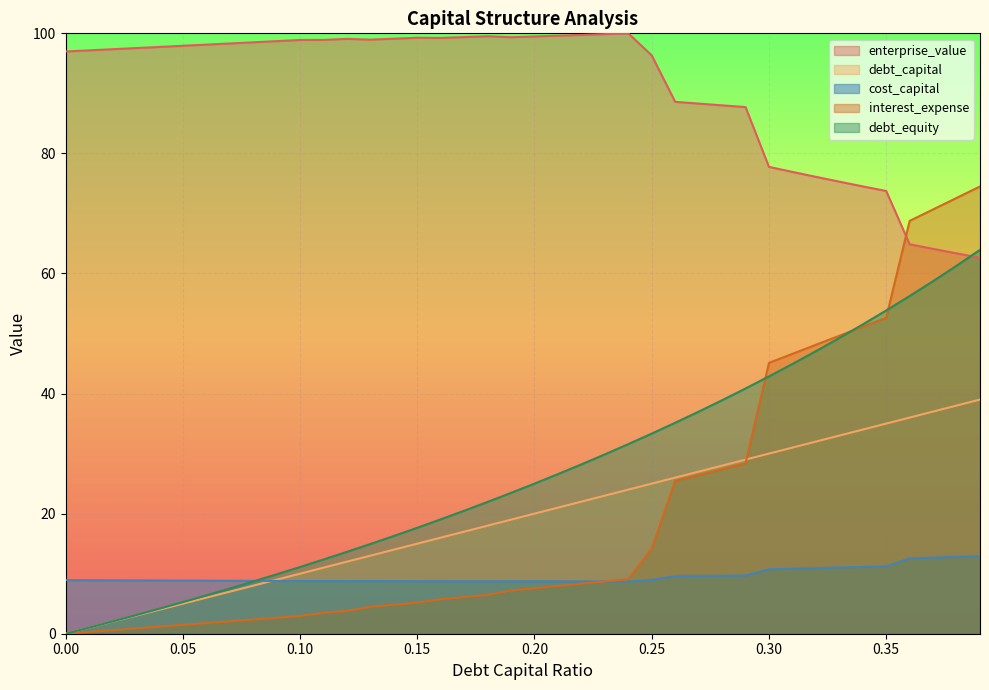

Which series has the largest total across all categories?

enterprise_value